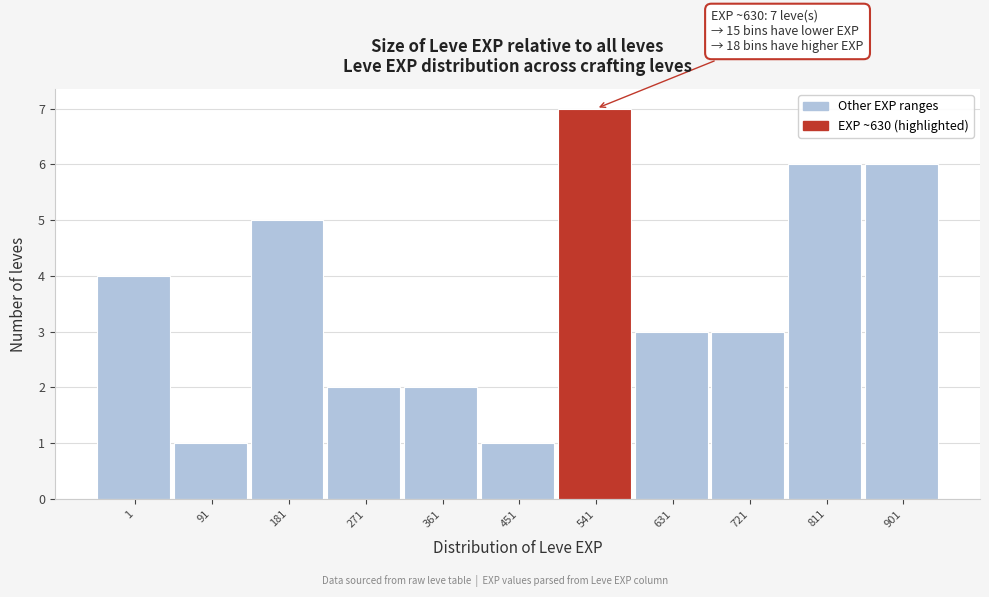

Reading left to right, transcribe all the data shown in this chart.

4	1	5	2	2	1	7	3	3	6	6